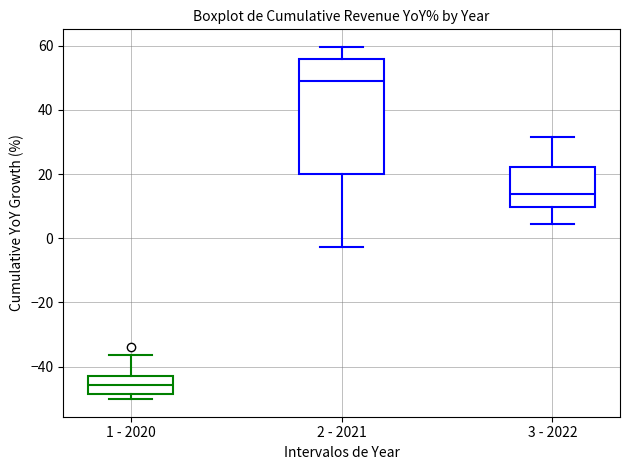

Which box has the lowest median line?

1 - 2020